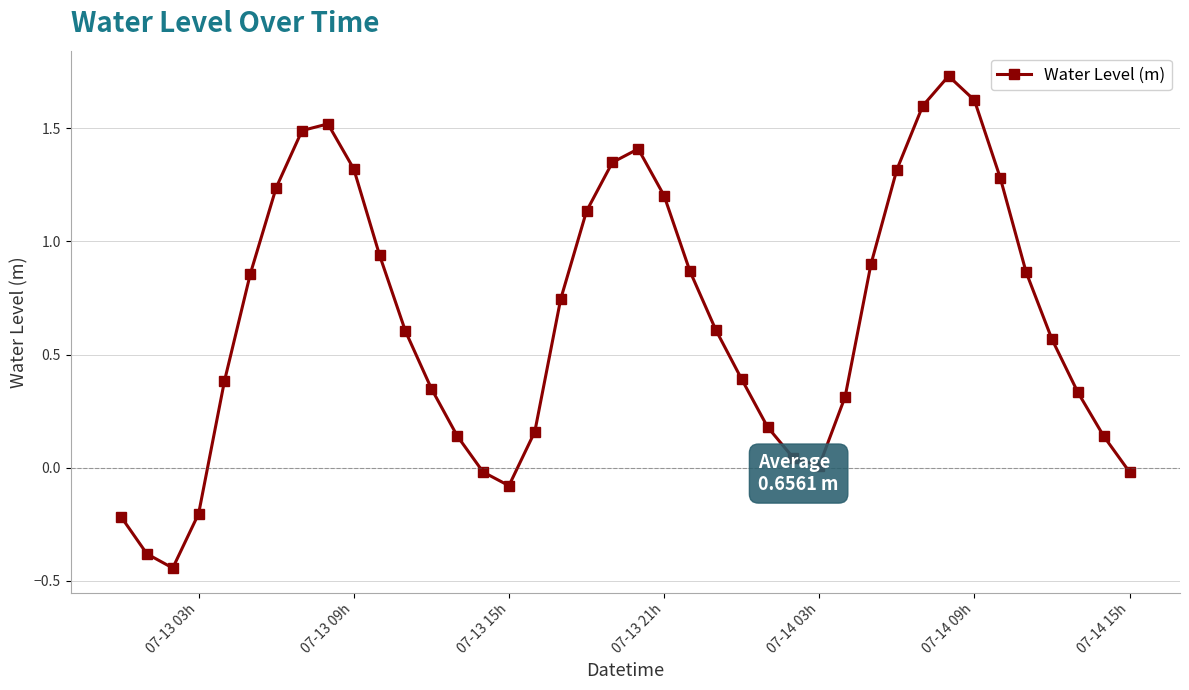

What is the difference between the maximum and second lowest values?

2.1